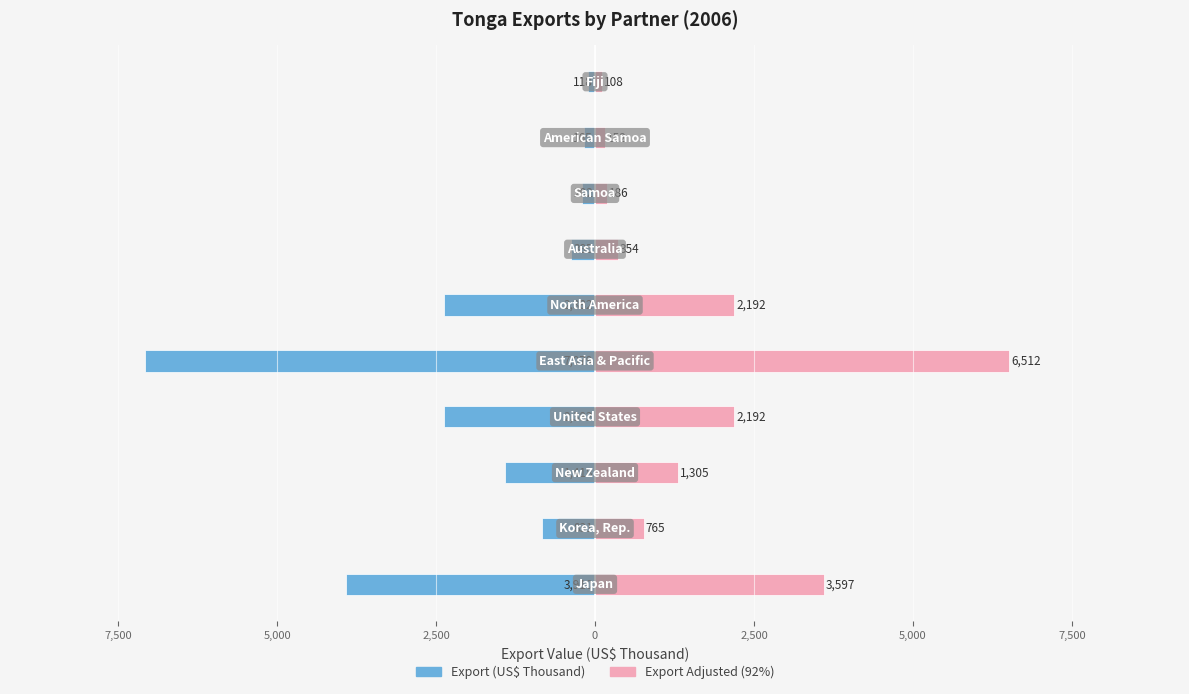

The value of Export (US$ Thousand) at 2,500 is -3777.8. True or false?

False